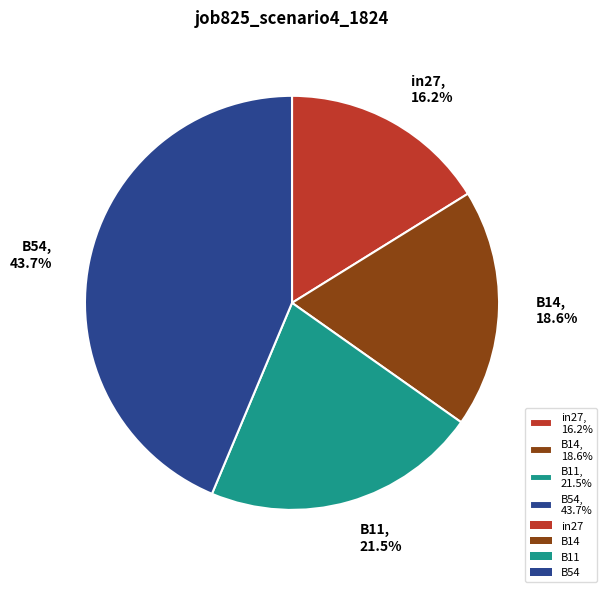

What percentage do B54, 43.7% and B11, 21.5% together represent?

65.2%